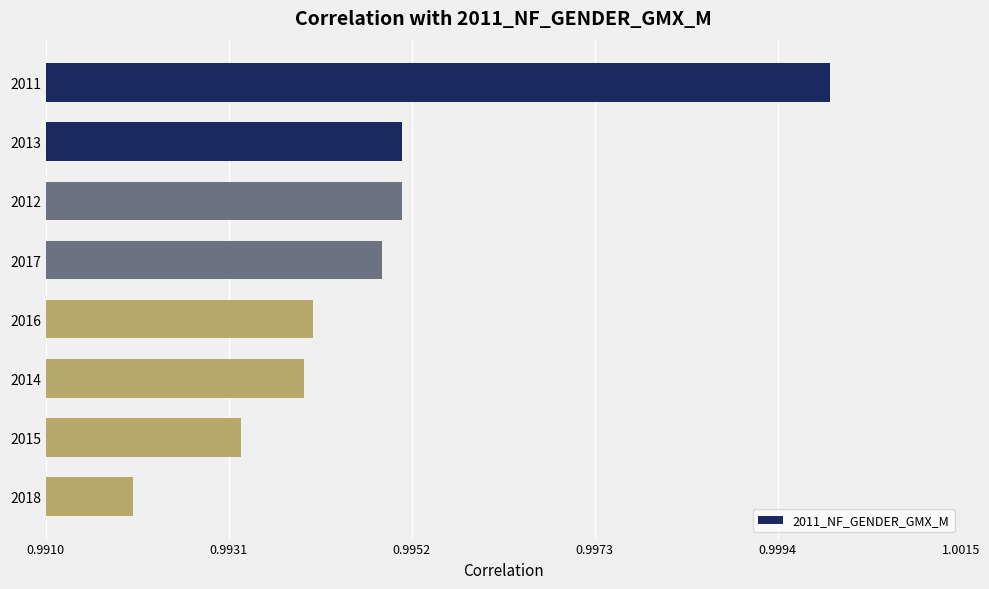

Between 2014 and 2011, which is larger?

2011